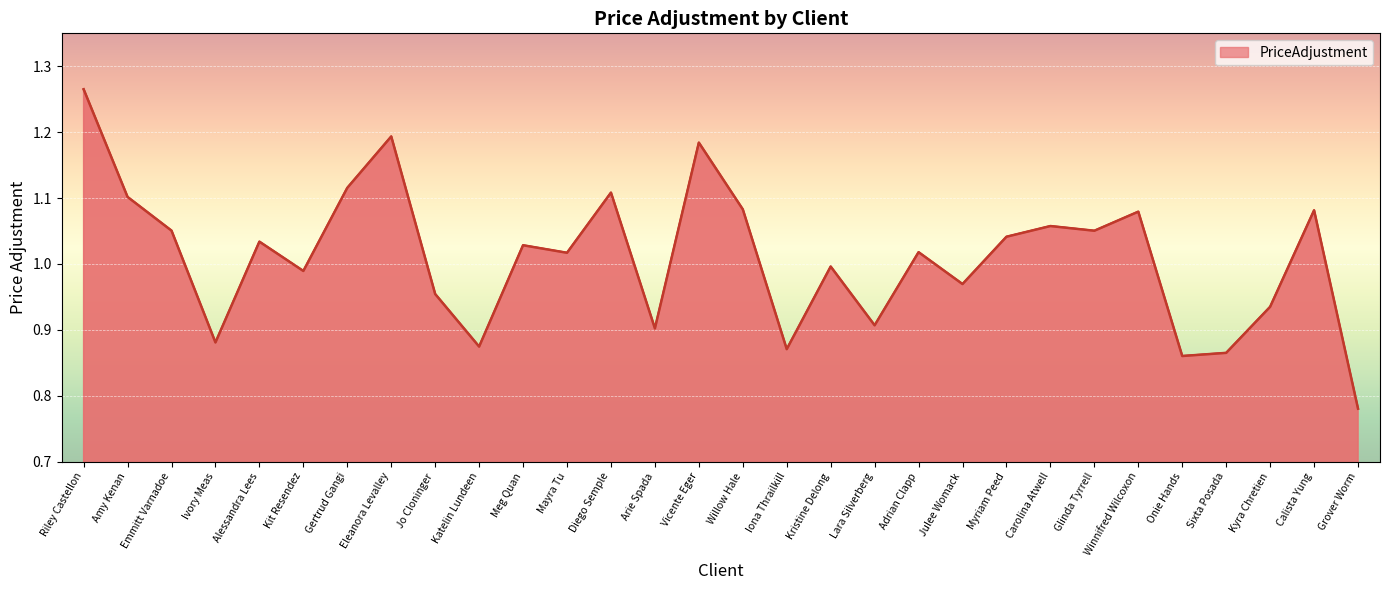

Does the chart display data point markers on the line(s)?

No